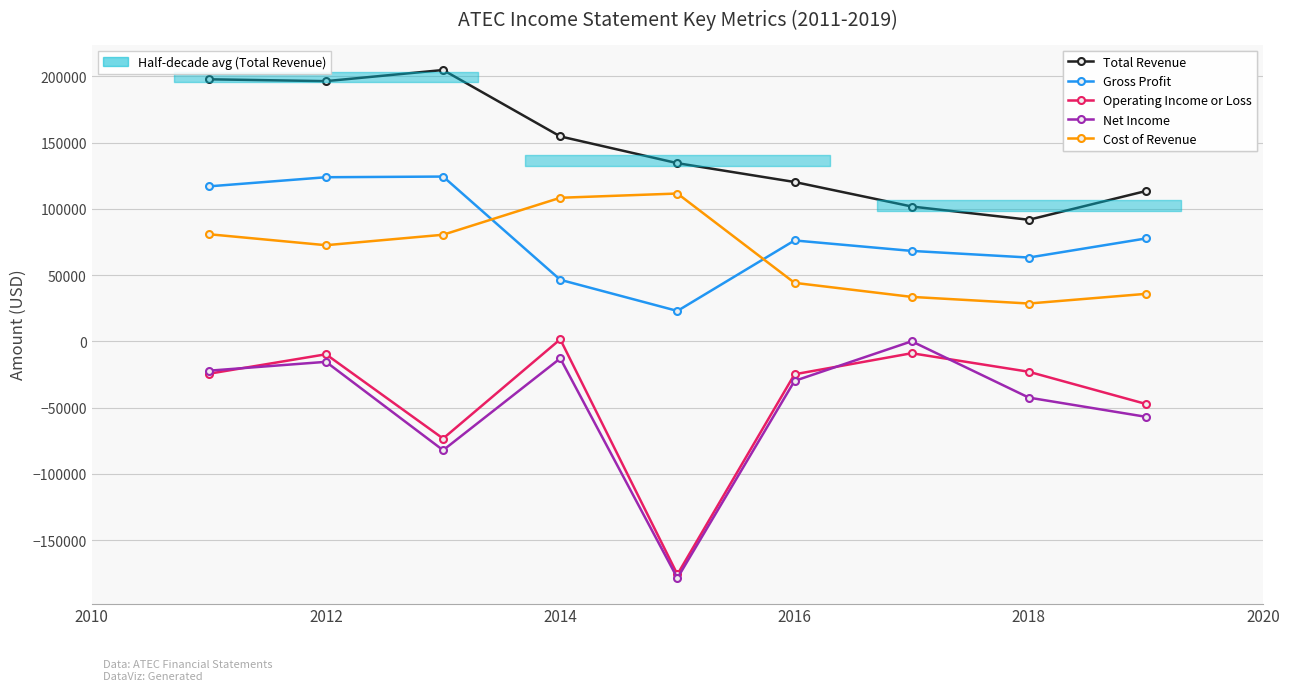

At which category does Net Income reach its first local peak?

2012